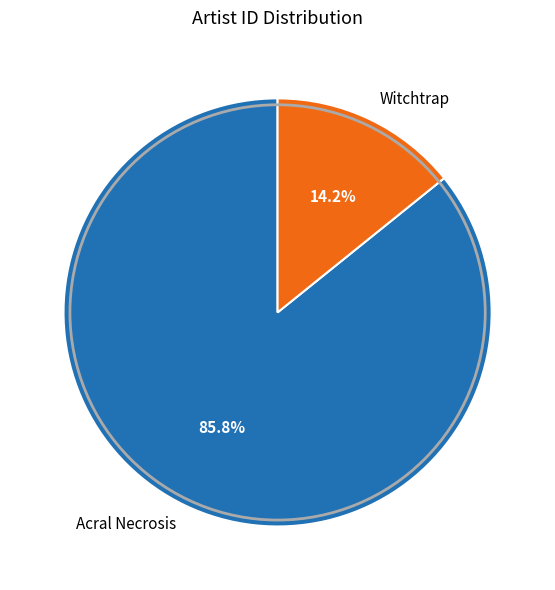

Rank the categories by value from highest to lowest.

Acral Necrosis, Witchtrap